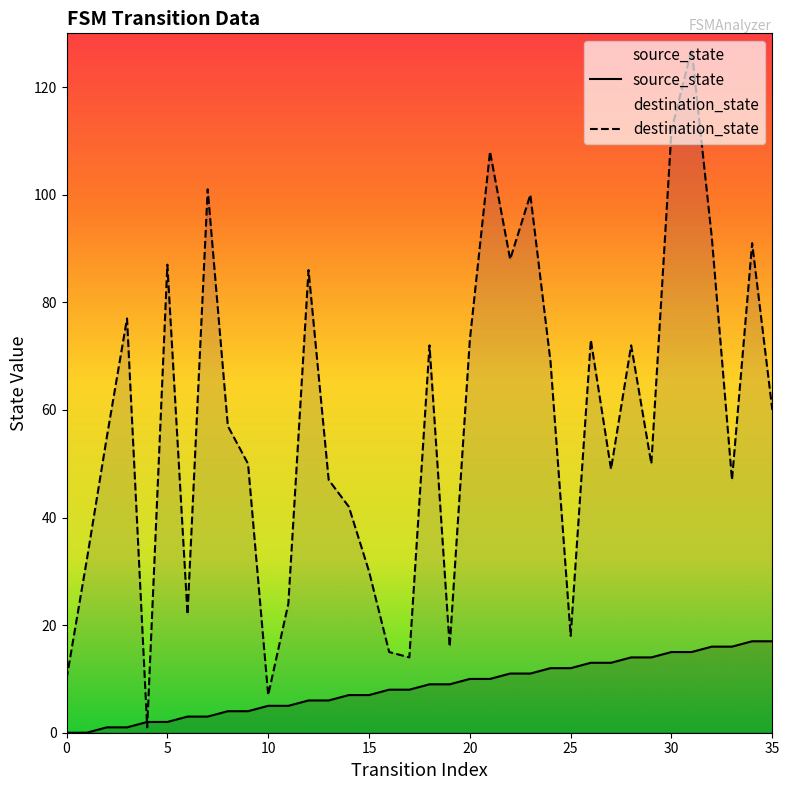

How many lines are shown in the chart?

2